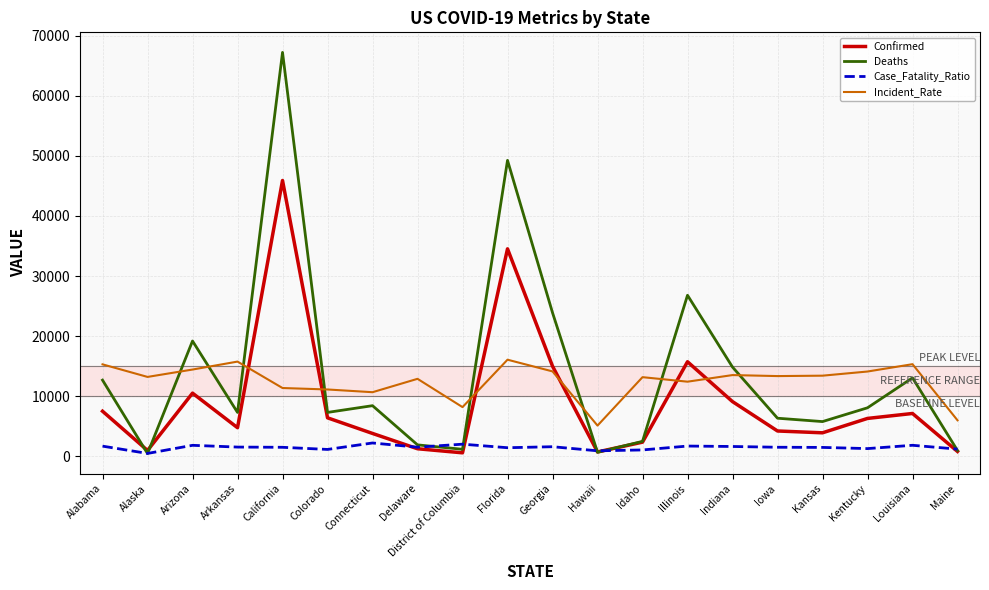

Which series ends up on top after the final intersection of Incident_Rate and Deaths?

Incident_Rate